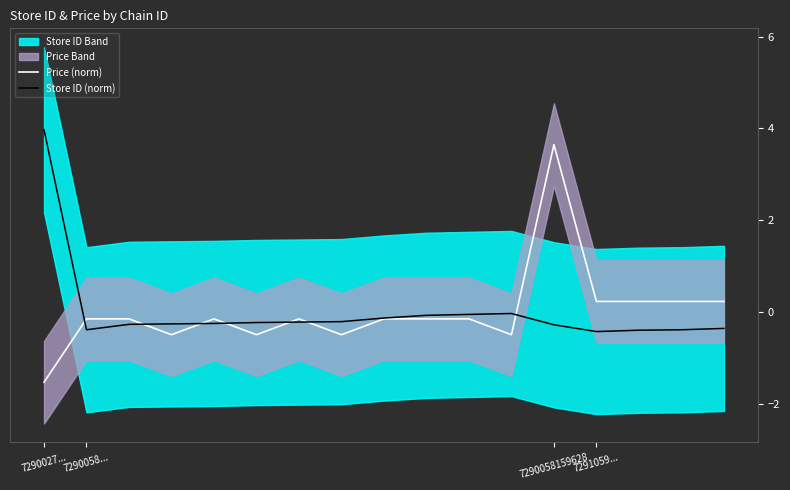

What is the highest value of the Store ID (norm) series?

4.0